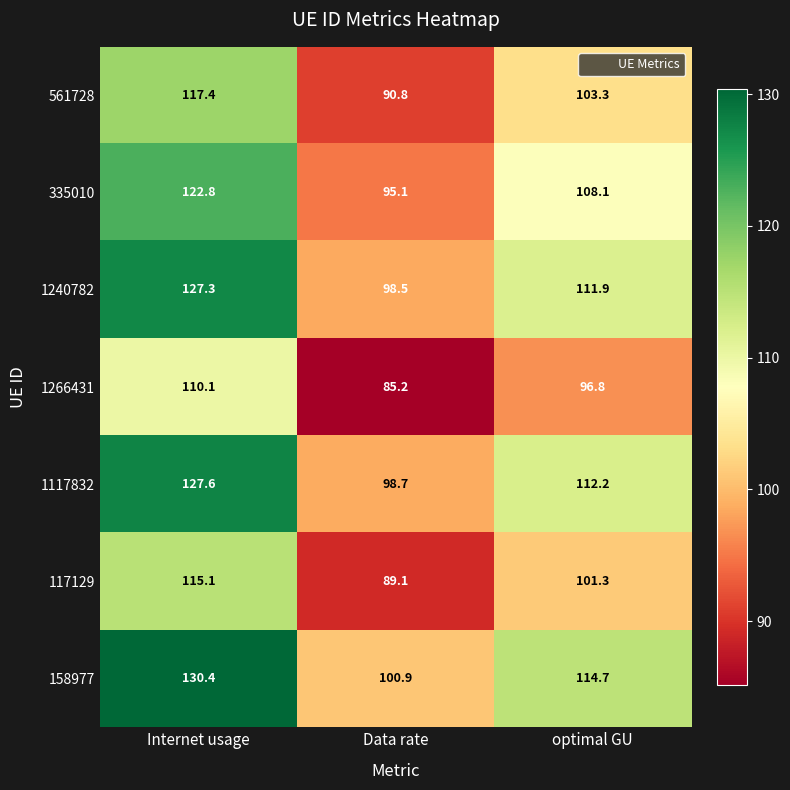

Reading left to right, extract all data points from this chart.

561728: Internet usage=117.4	Data rate=90.8	optimal GU=103.3
335010: Internet usage=122.8	Data rate=95.1	optimal GU=108.1
1240782: Internet usage=127.3	Data rate=98.5	optimal GU=111.9
1266431: Internet usage=110.1	Data rate=85.2	optimal GU=96.8
1117832: Internet usage=127.6	Data rate=98.7	optimal GU=112.2
117129: Internet usage=115.1	Data rate=89.1	optimal GU=101.3
158977: Internet usage=130.4	Data rate=100.9	optimal GU=114.7